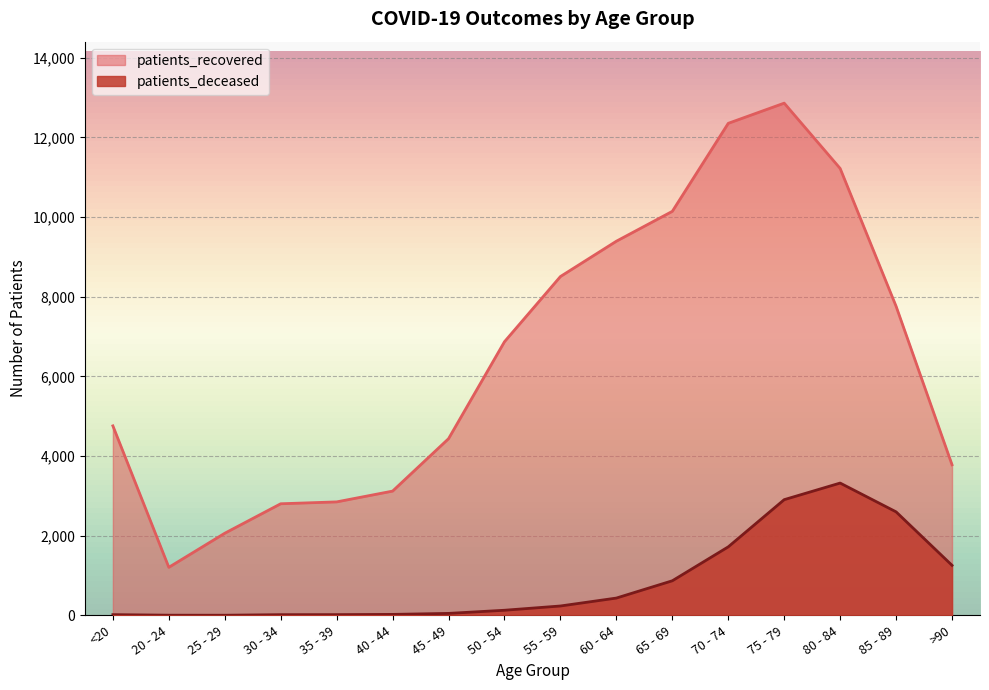

Between 75 - 79 and 45 - 49, which is larger?

75 - 79